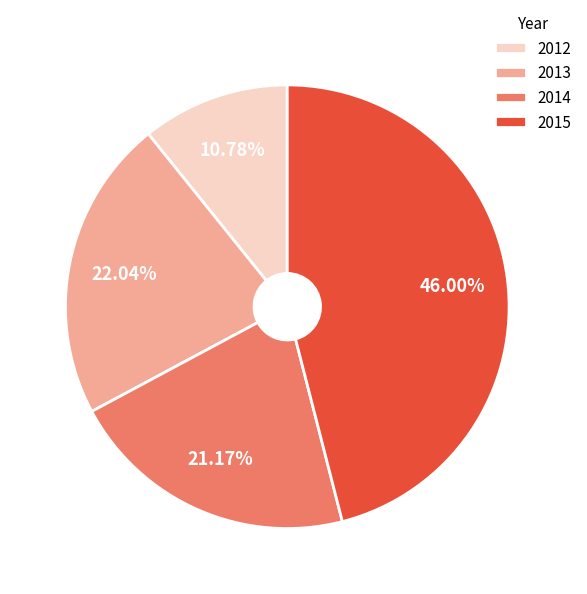

To the nearest percent, what percentage of the pie is 2013?

22%